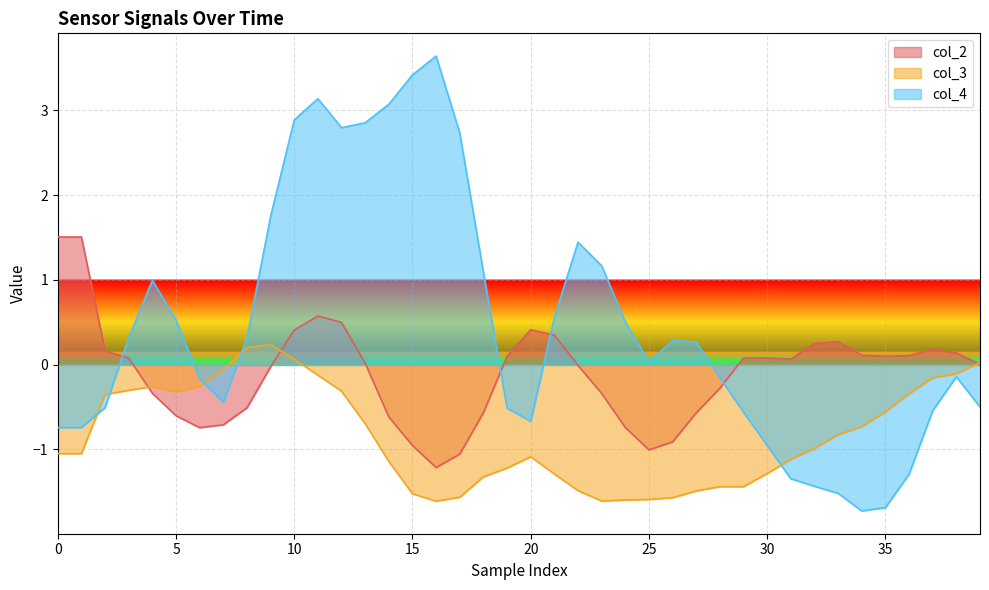

What is the spread (max minus min) of values at 10?

2.8